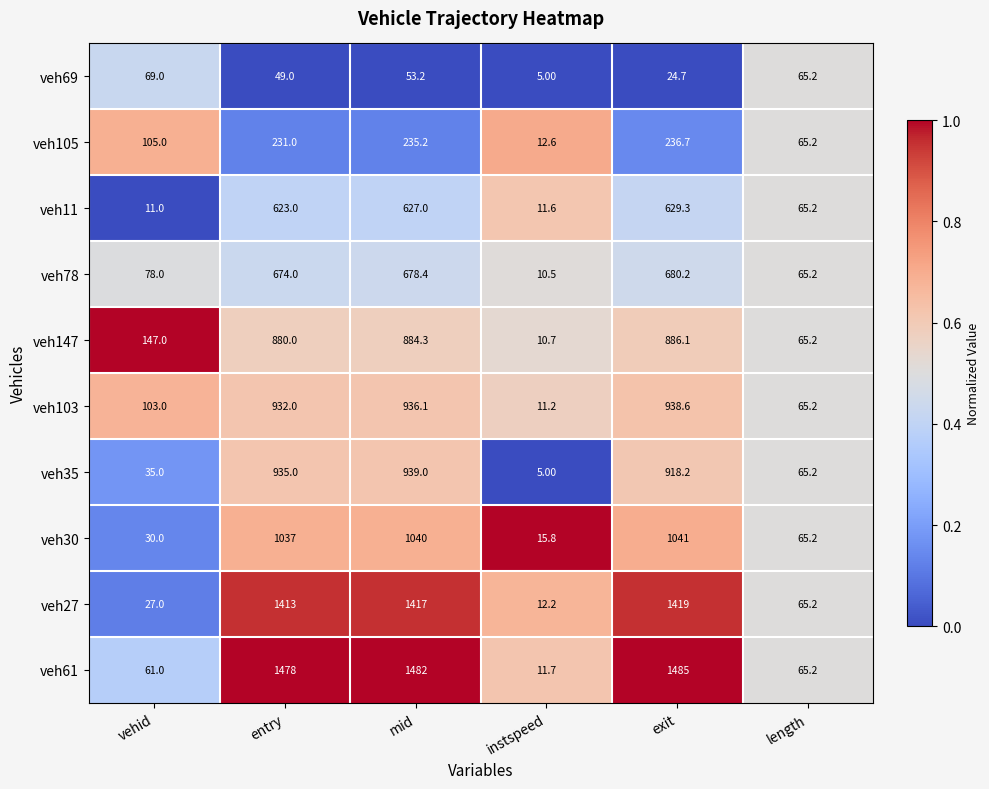

What is the maximum value shown in the chart?

1485.0